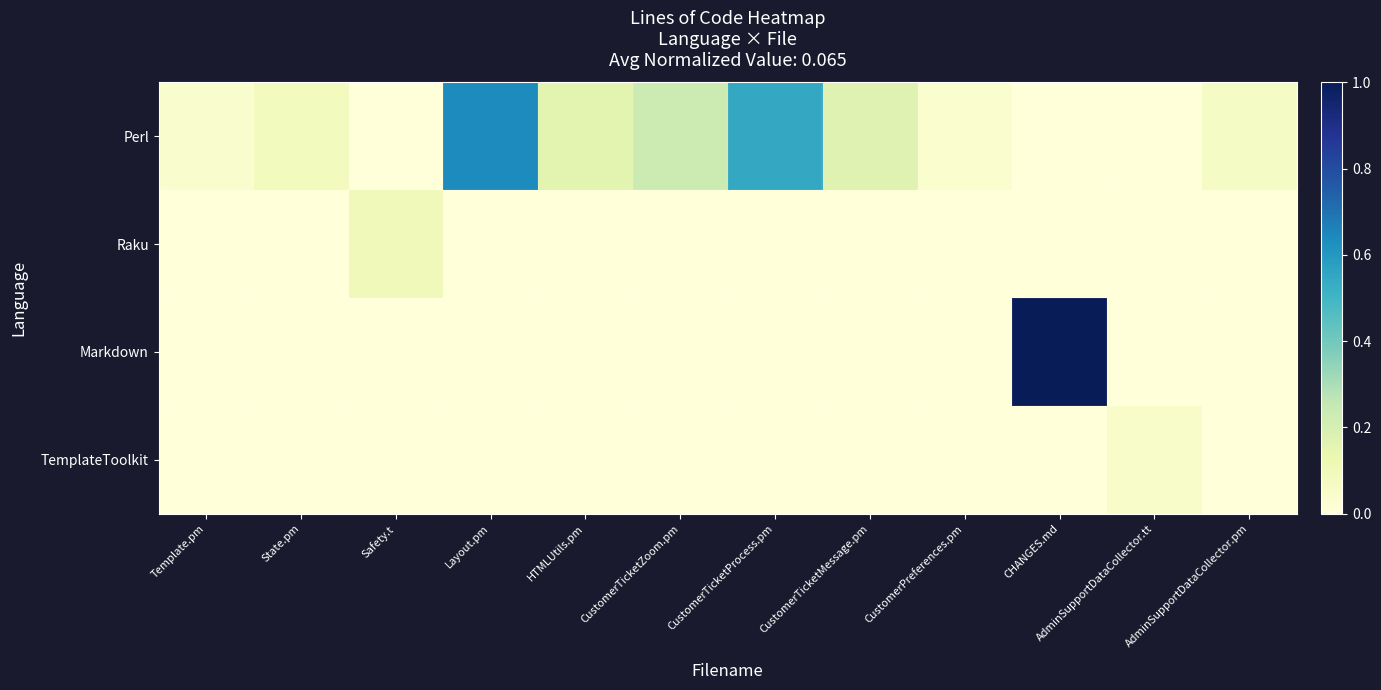

Count the number of categories in the chart.

12